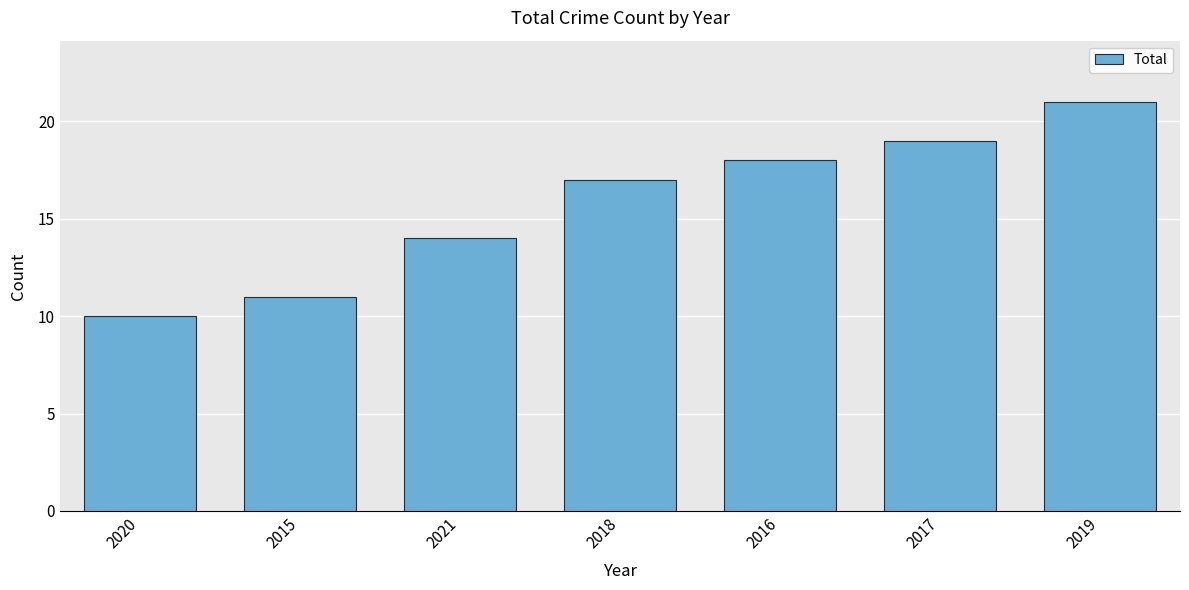

What is the difference between the values at 2020 and 2018?

7